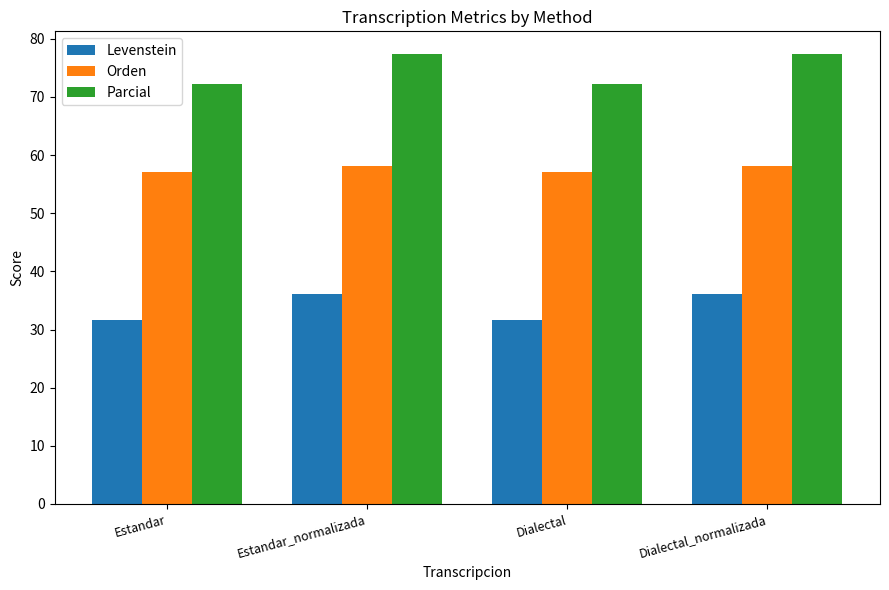

Read the Parcial value at Estandar_normalizada.

77.4